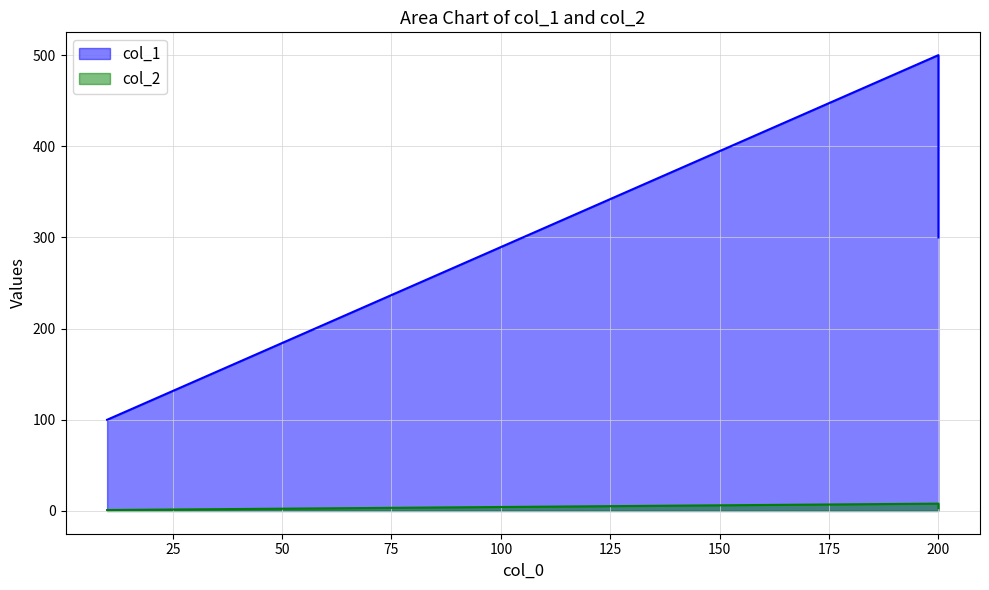

Does the chart have visible grid lines?

Yes